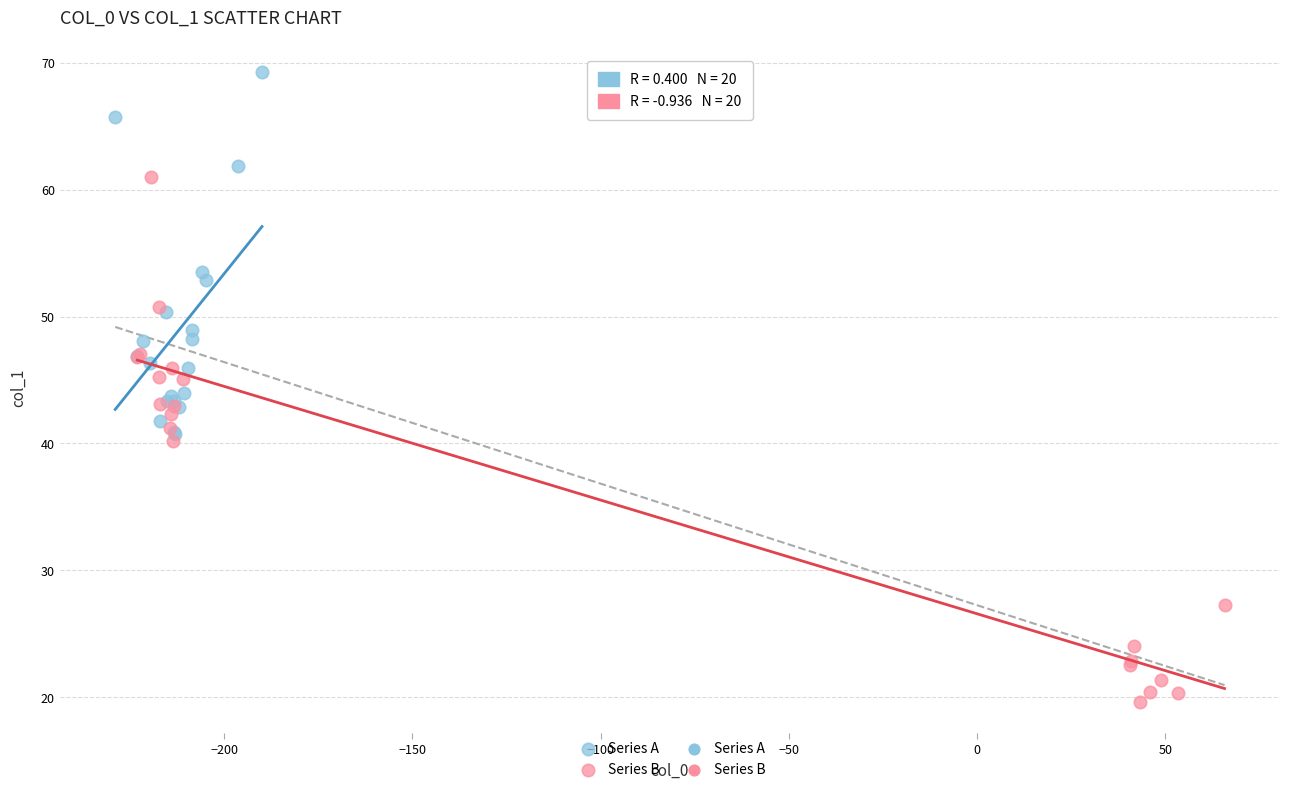

Which series has the largest Y range (max minus min)?

Series B